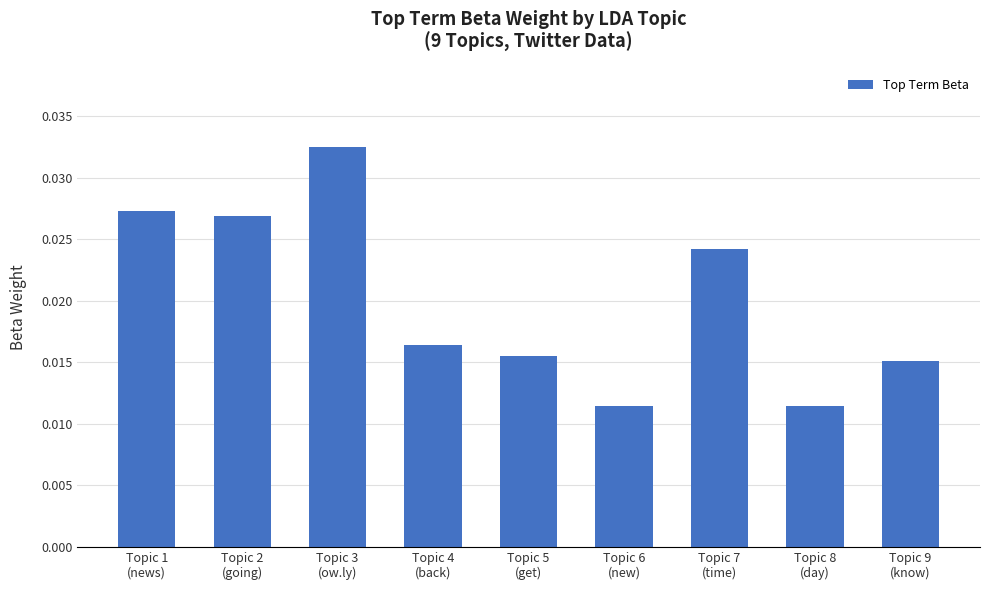

Count the values in the range 0 to 1.

9